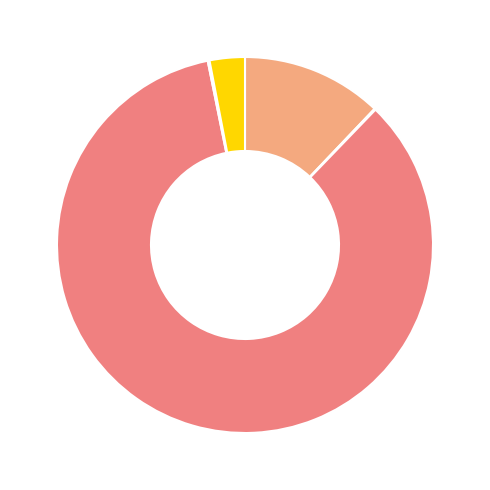

Does any single category account for the majority?

Yes